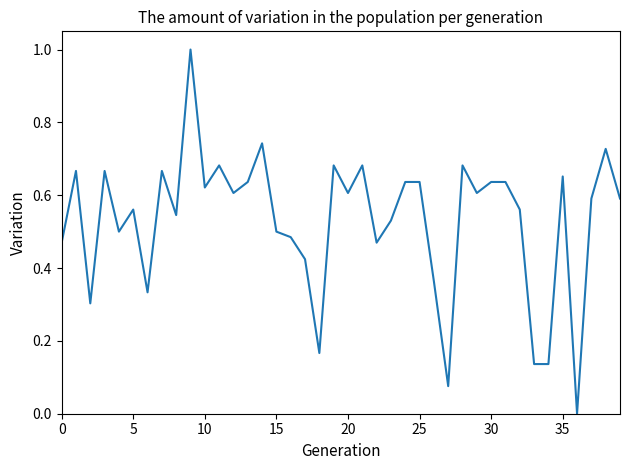

What is the greatest value displayed?

1.0